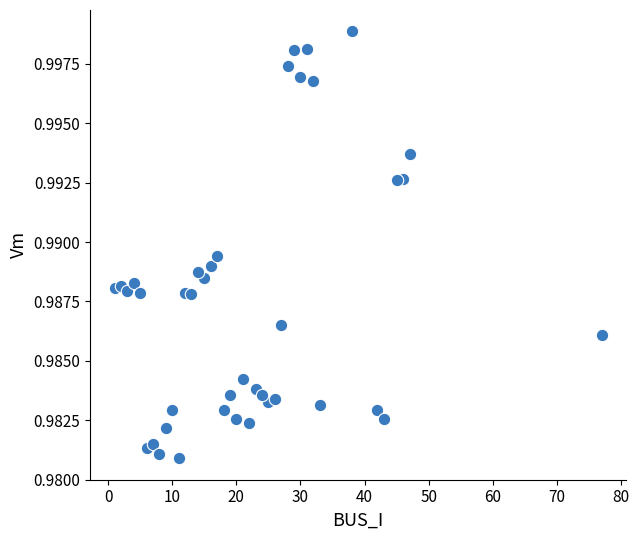

What is the range of X values (max minus min)?

76.0